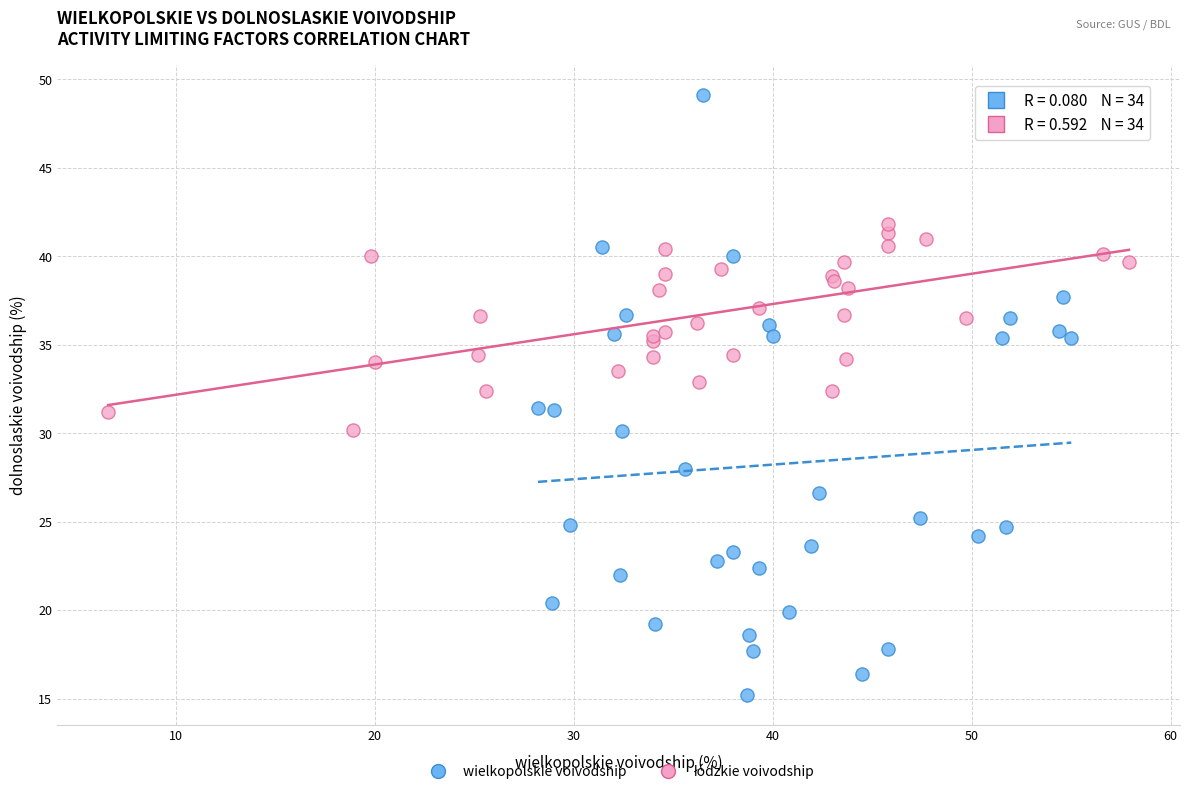

Which series has the largest Y range (max minus min)?

wielkopolskie voivodship